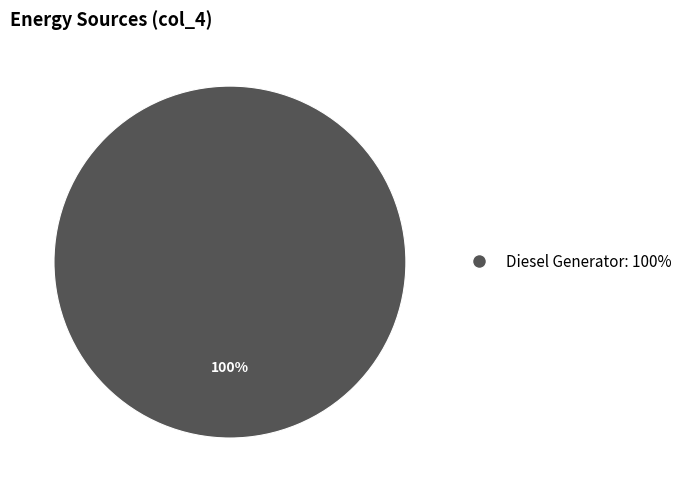

Is there any slice that represents more than half of the pie?

Yes